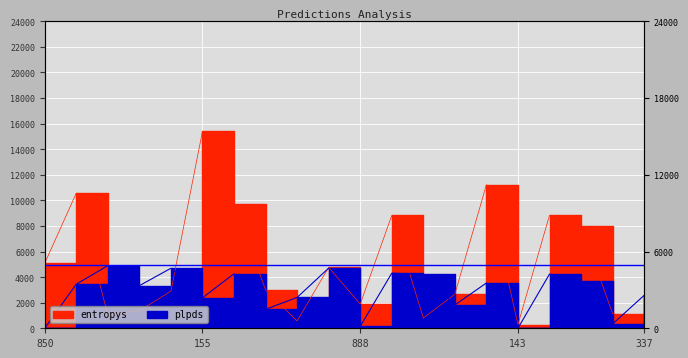

At which category is the sum across all series the highest?

155